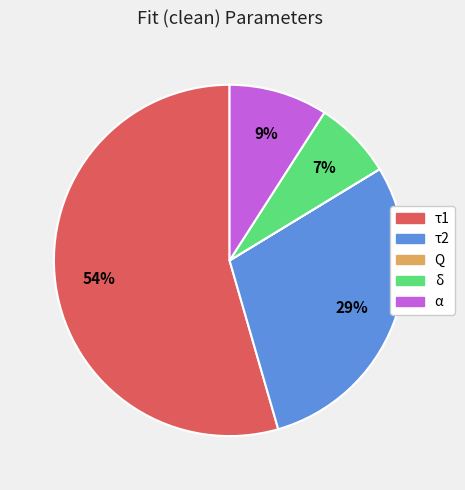

Do τ2 and α together represent more than half of the pie?

No